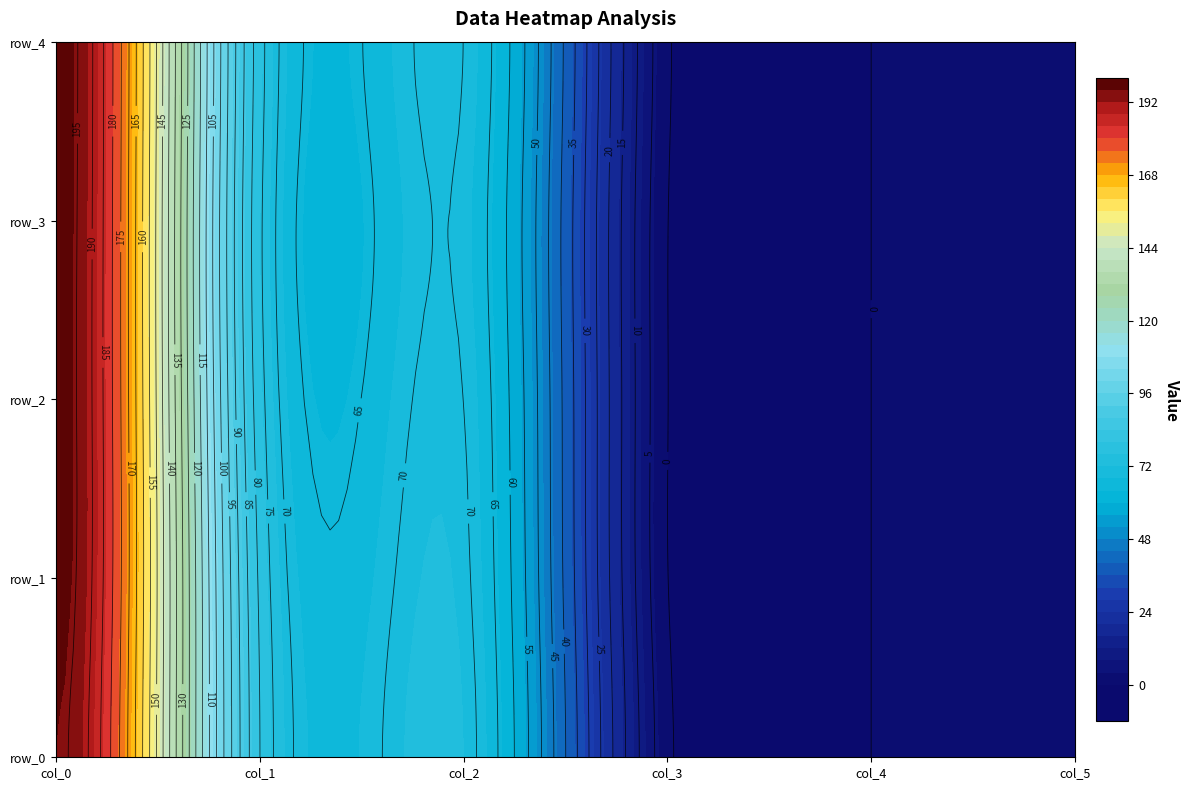

Reading left to right, what are all the values shown in this chart?

row_0: 0=196.0	1=80.0	2=72.0	3=1.5	4=0.0	5=2.0
row_1: 0=197.5	1=79.0	2=71.0	3=0.2	4=0.0	5=2.0
row_2: 0=197.7	1=77.0	2=70.0	3=0.2	4=0.0	5=2.0
row_3: 0=197.8	1=76.0	2=69.0	3=0.2	4=0.0	5=2.0
row_4: 0=198.0	1=77.0	2=70.0	3=1.0	4=0.0	5=2.0